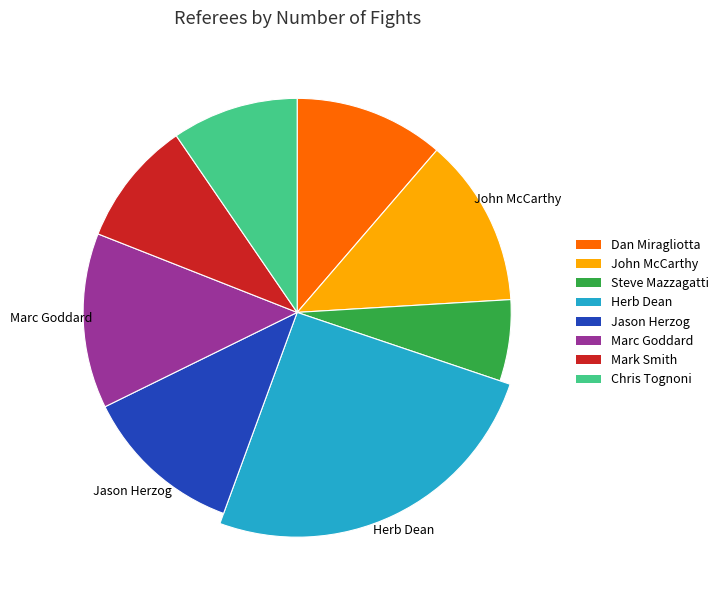

What is the change in value from Marc Goddard to Chris Tognoni?

-285